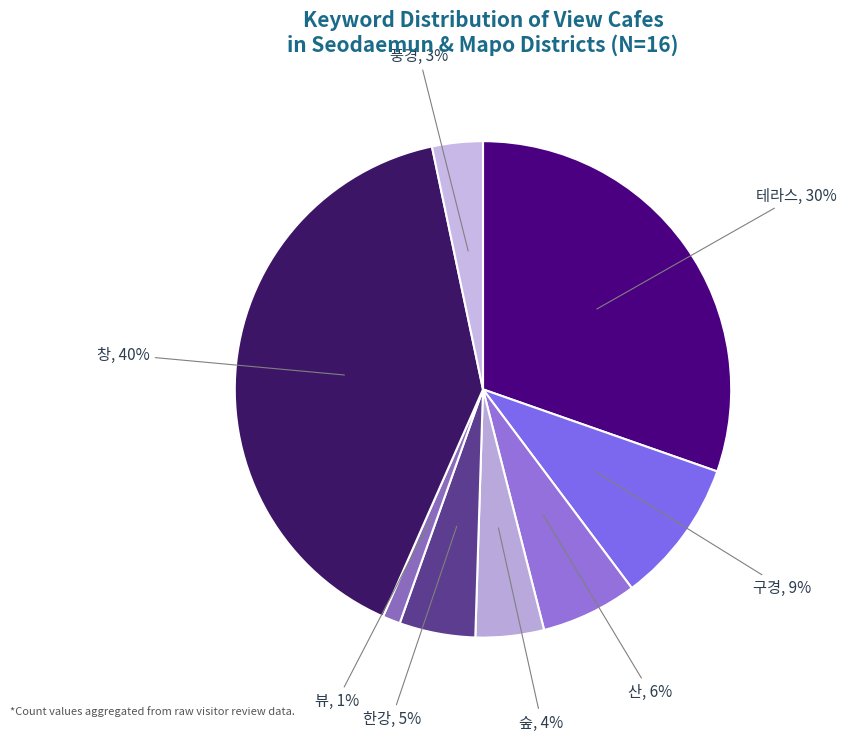

Do 풍경 and 창 together represent more than half of the pie?

No